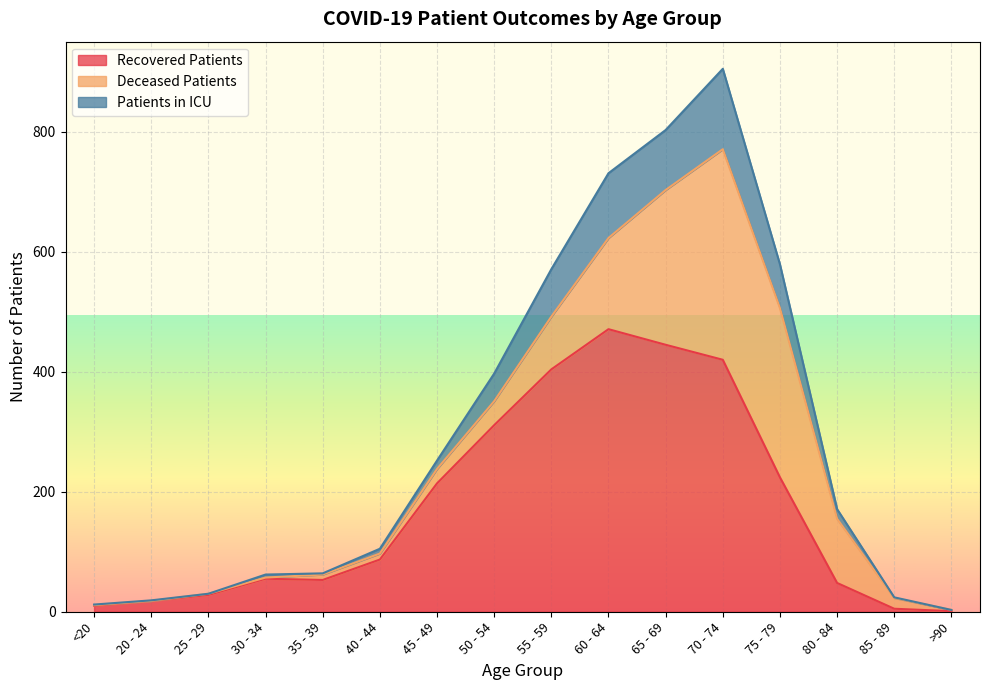

What is the label of the 13th point from the right?

30 - 34